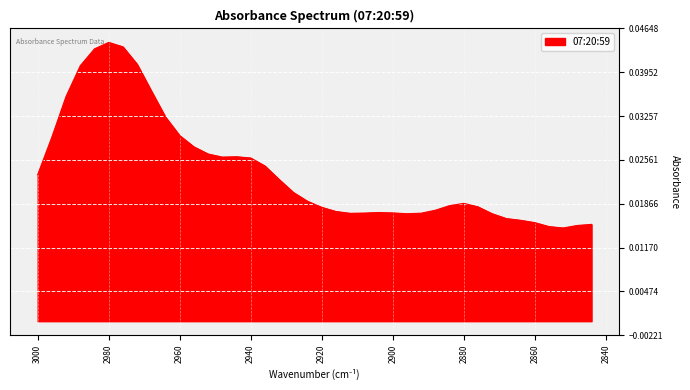

How many points are lower than both their immediate neighbors (excluding endpoints)?

4